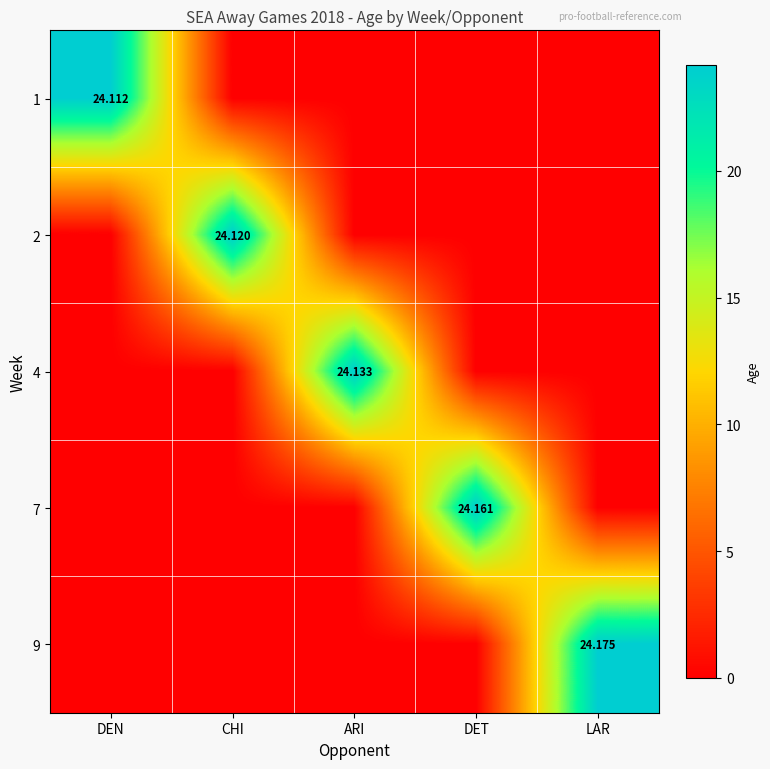

What is the total value across all series at CHI?

24.1